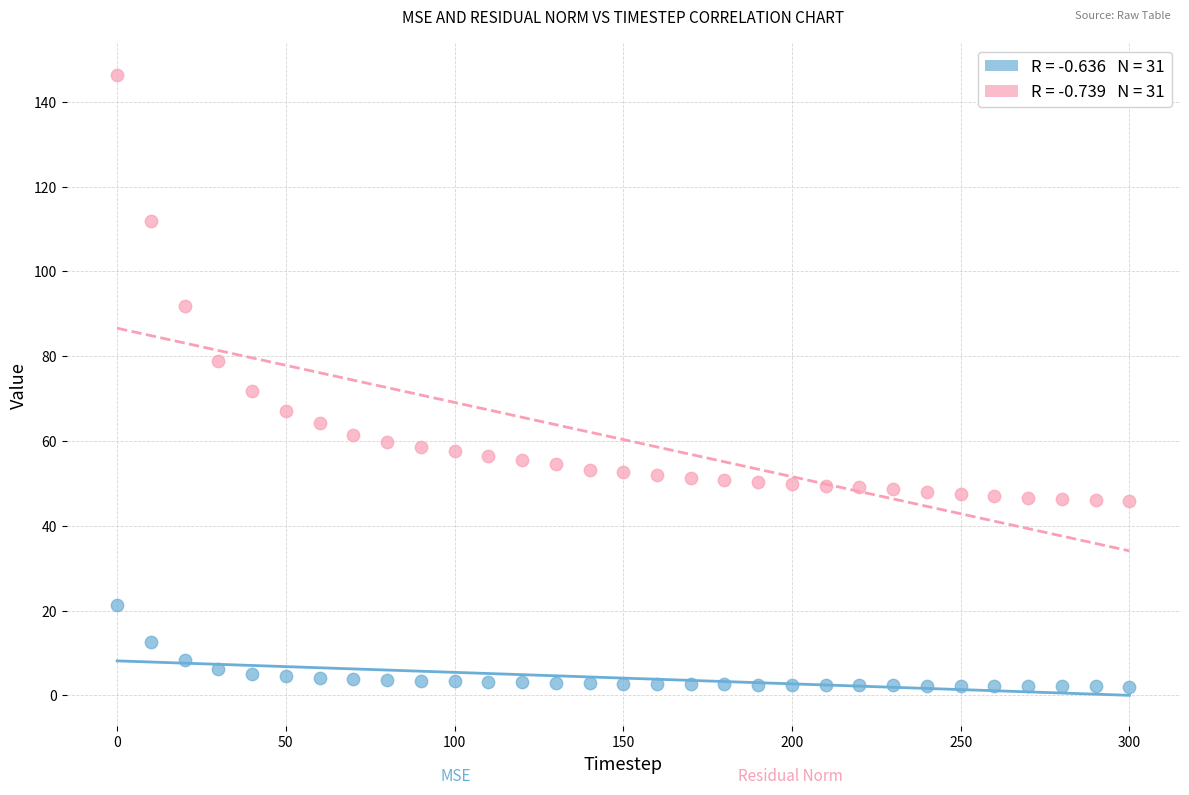

Across all data points, what is the range of X values (max minus min)?

300.0